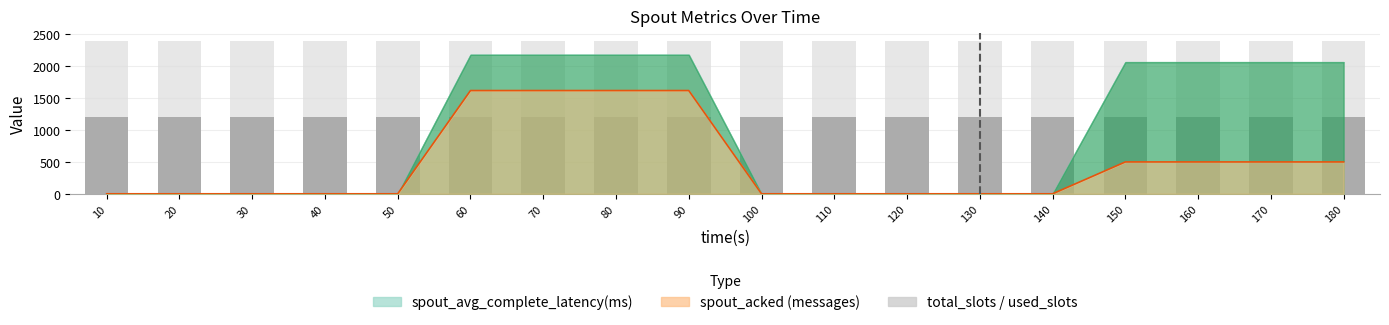

What is the value of the workers bar at the 5th from the left?

1200